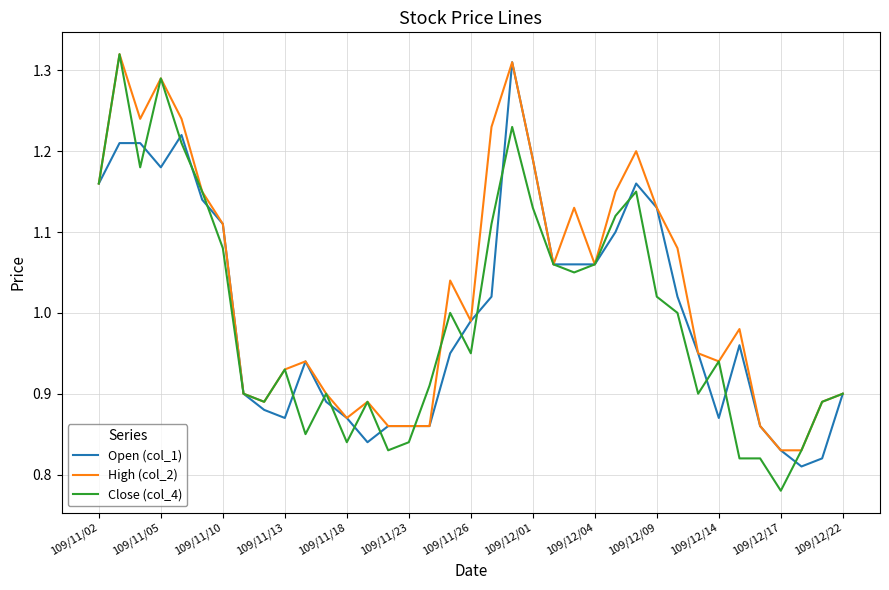

How many categories are shown in the chart?

37